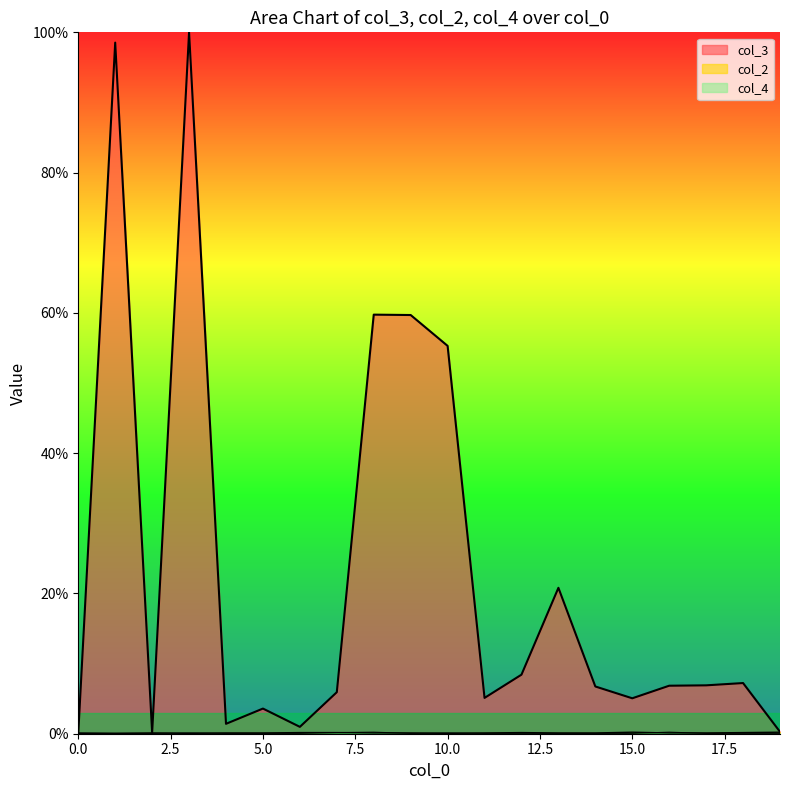

What is the difference between the second highest and second lowest values in the col_2 series?

0.2